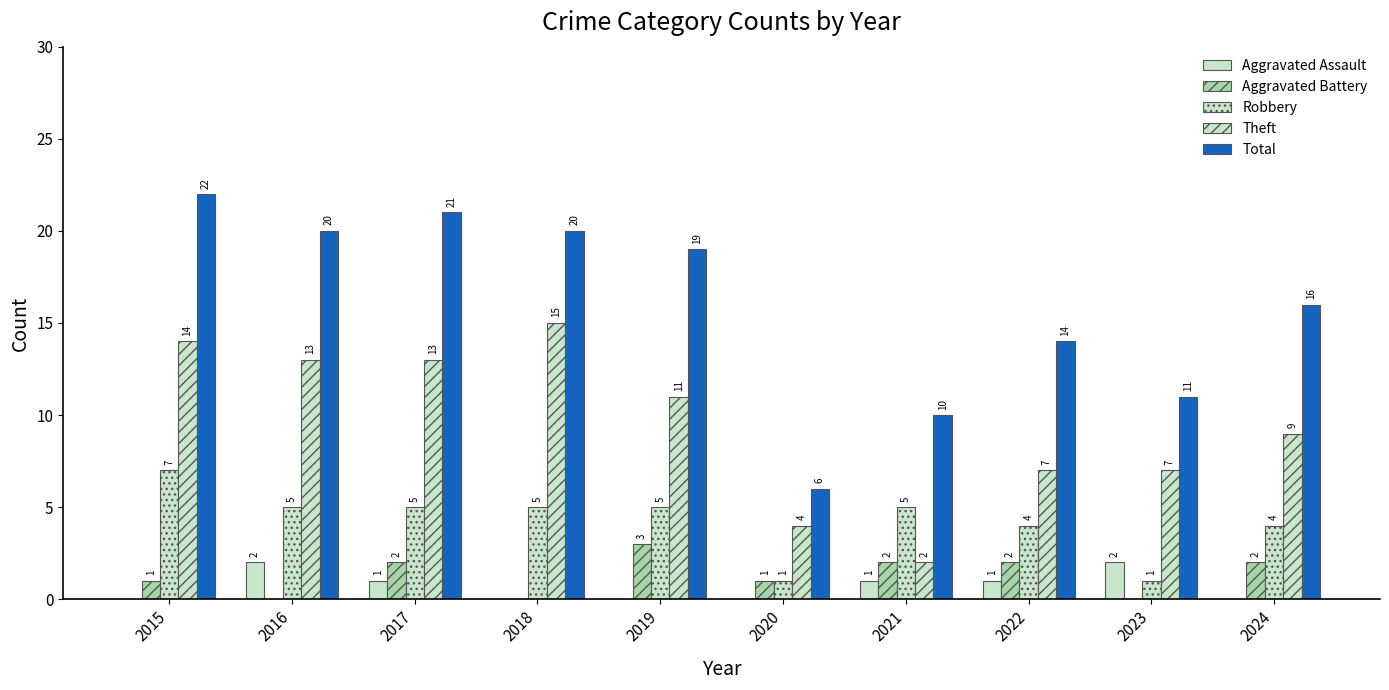

Count the number of data series in this chart.

5